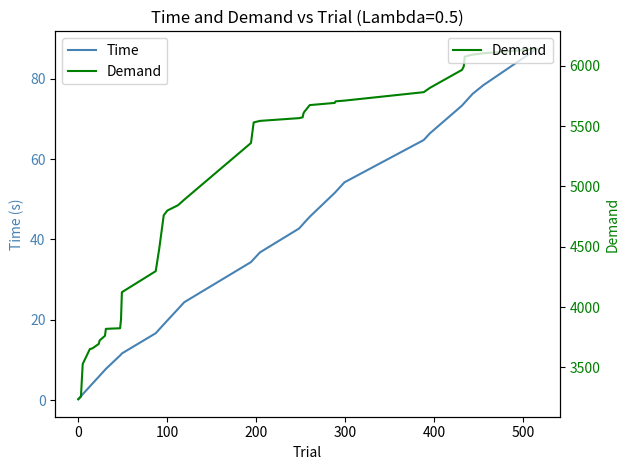

What is the lowest value of the Demand series?

3236.0